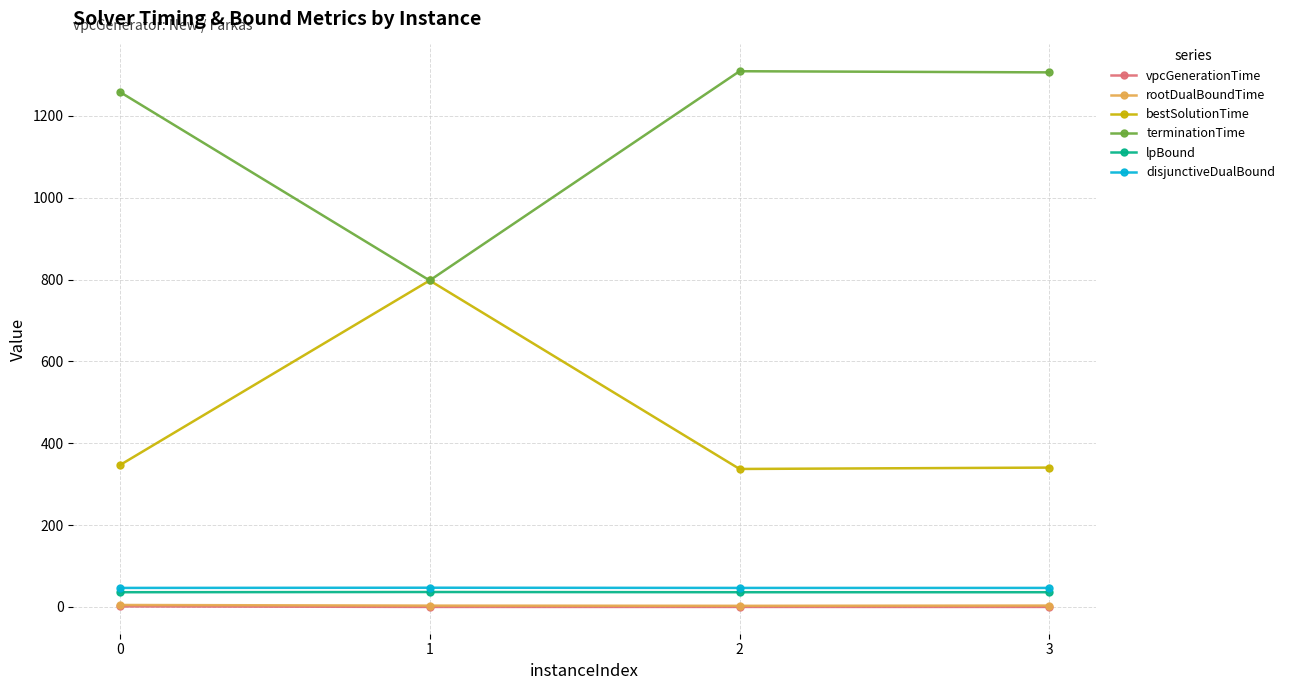

How many values in the rootDualBoundTime series exceed 3?

3